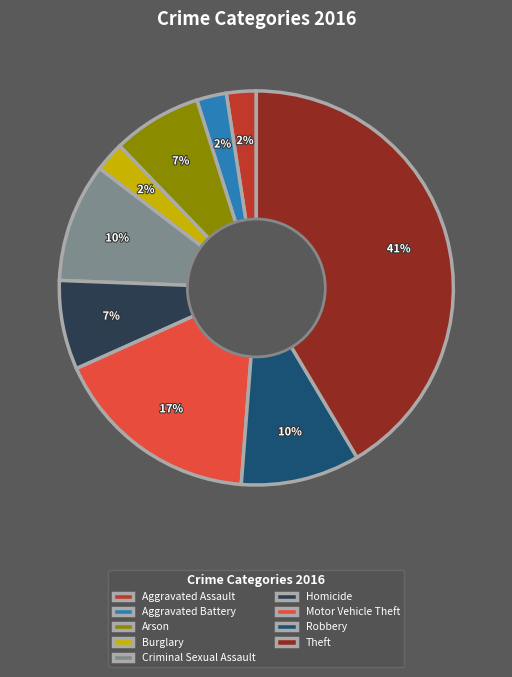

Is there any slice that represents more than half of the pie?

No